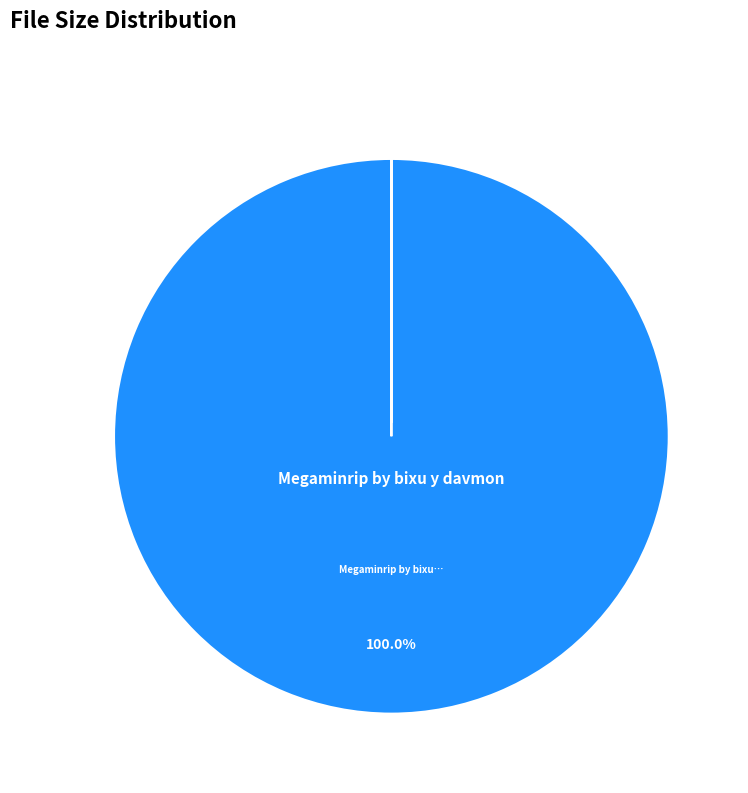

Which category accounts for the majority?

Megaminrip by bixu y davmon